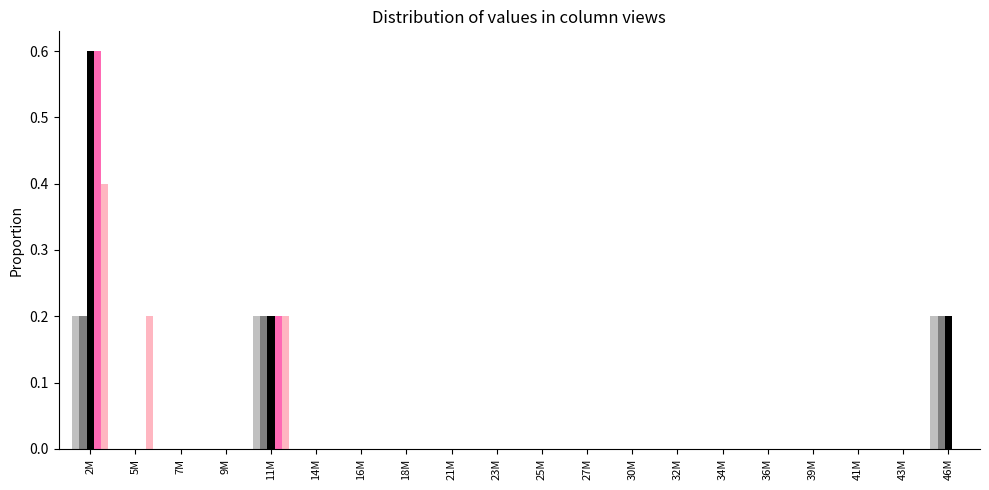

At which category is the sum across all series the highest?

2M